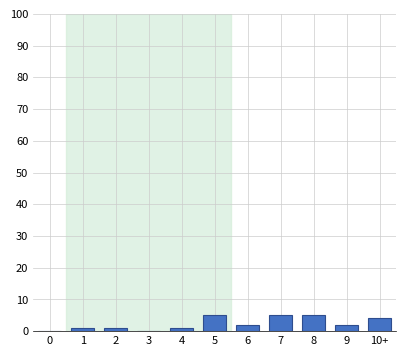

Reading left to right, extract all data points from this chart.

0=0	1=1	2=1	3=0	4=1	5=5	6=2	7=5	8=5	9=2	10+=4